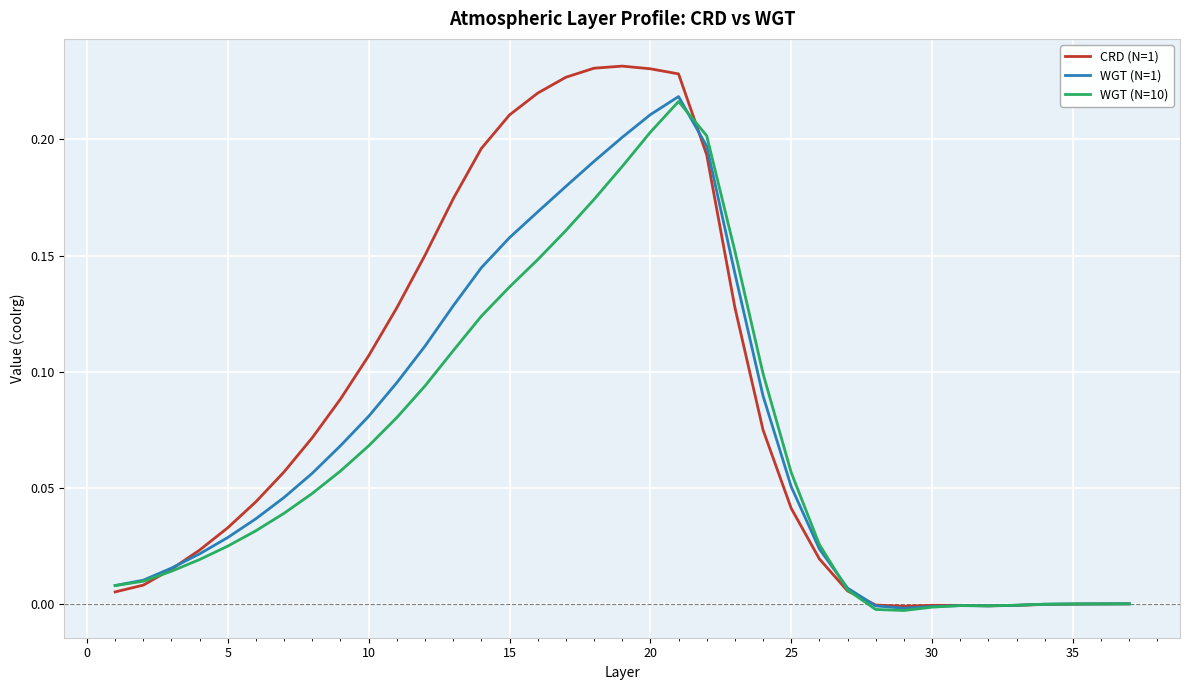

How many categories are shown in the chart?

37